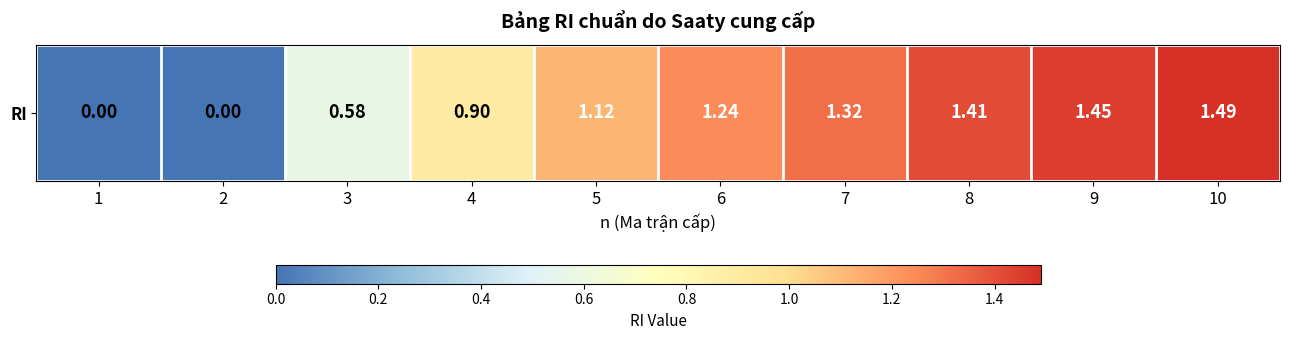

What is the difference between the second highest and second lowest values?

1.4